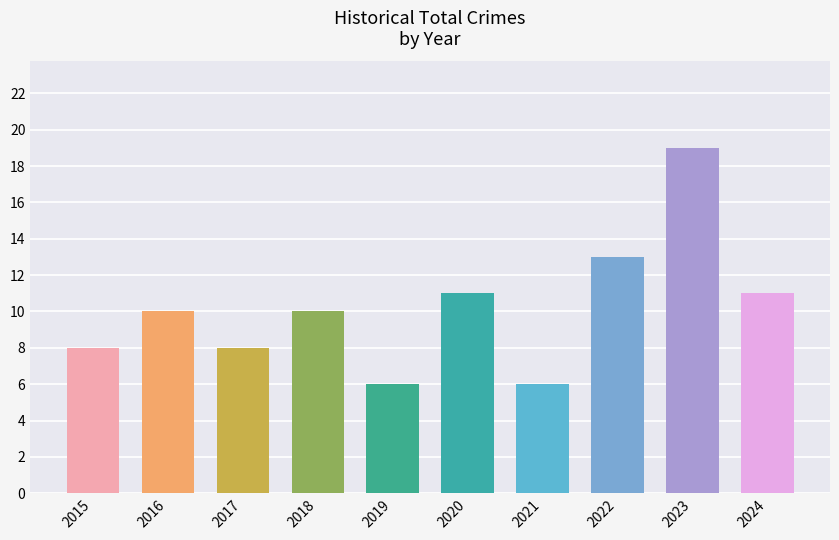

What is the value of the 4th bar from the left?

10